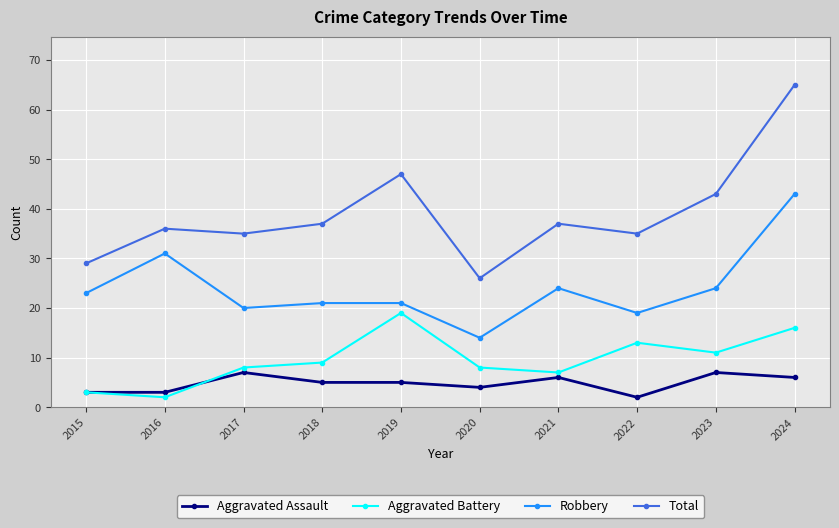

Is it true that Robbery equals 43 at 2024?

True